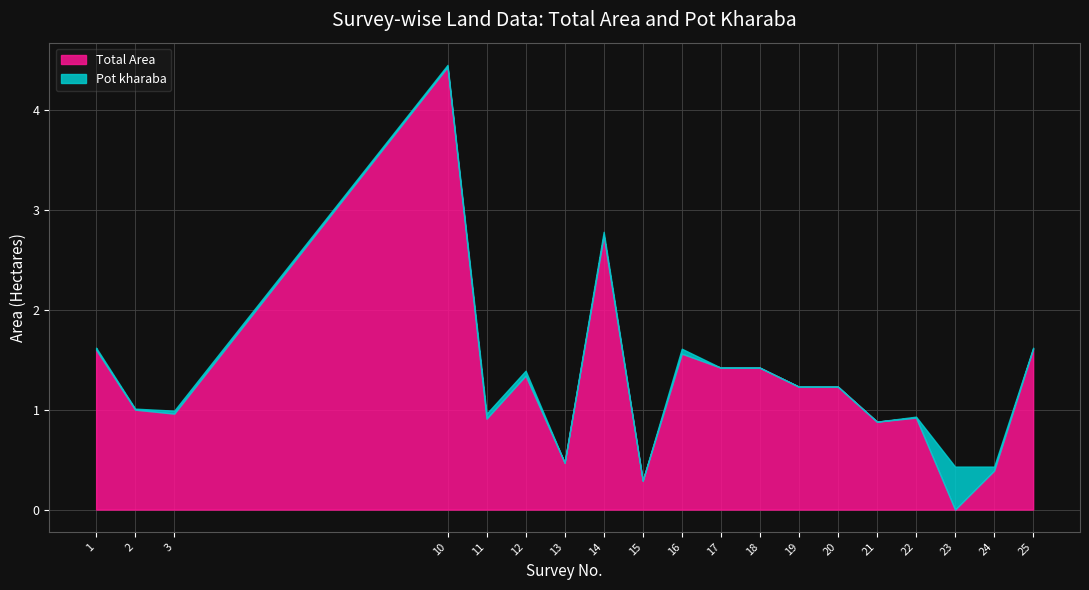

Is the value of Pot kharaba at 10 greater than the value of Total Area at 10?

No